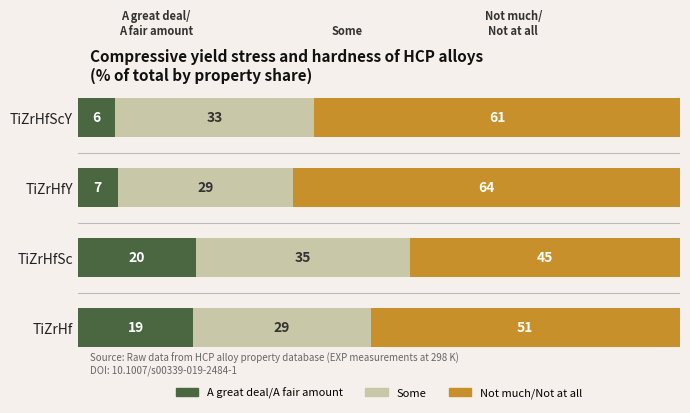

How many data points in A great deal/A fair amount are less than 19?

2